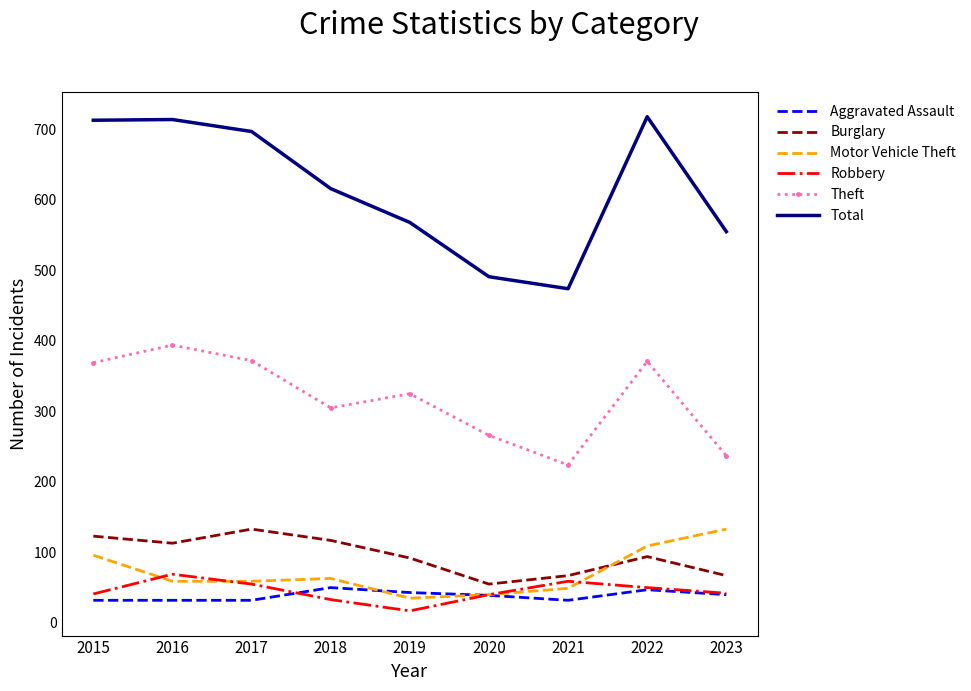

Count the number of categories in the chart.

9